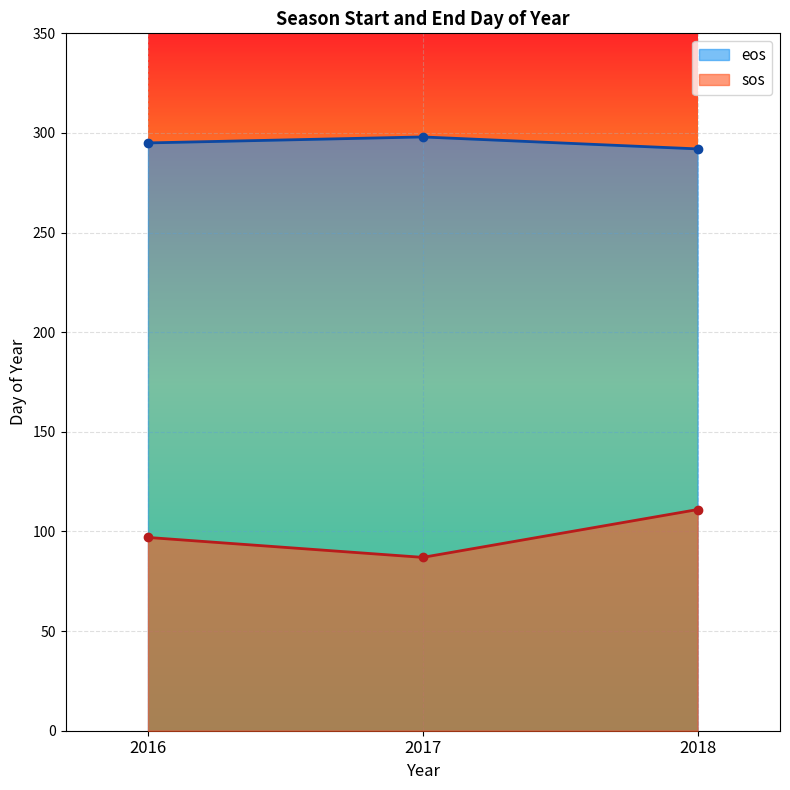

What is the sum of the eos values at 2016 and 2017?

593